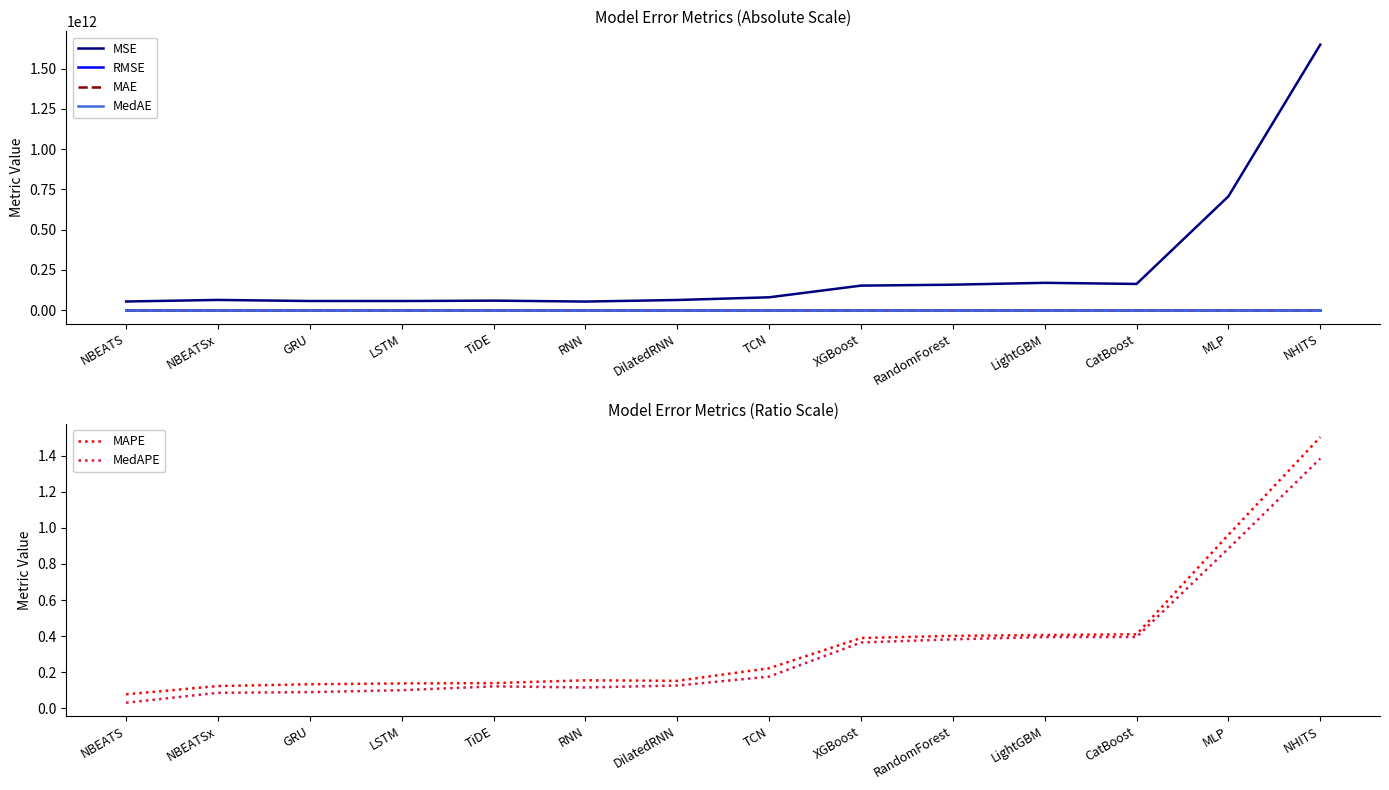

What is the average value of the MAE series?

318214.7